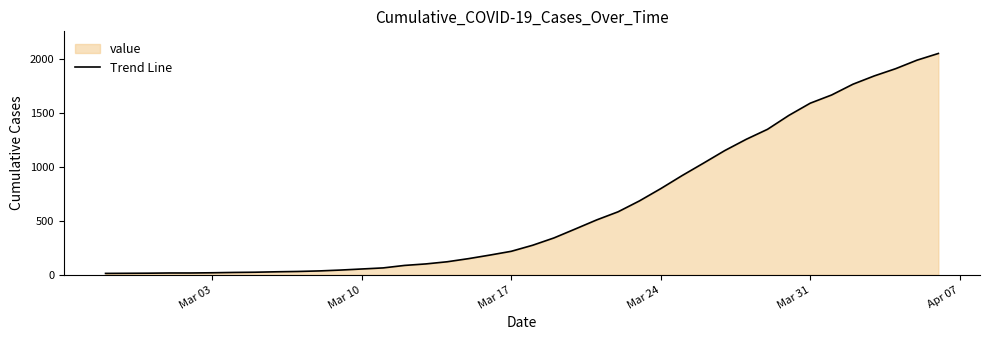

True or false: there are more than 2 points higher than both neighbors.

False